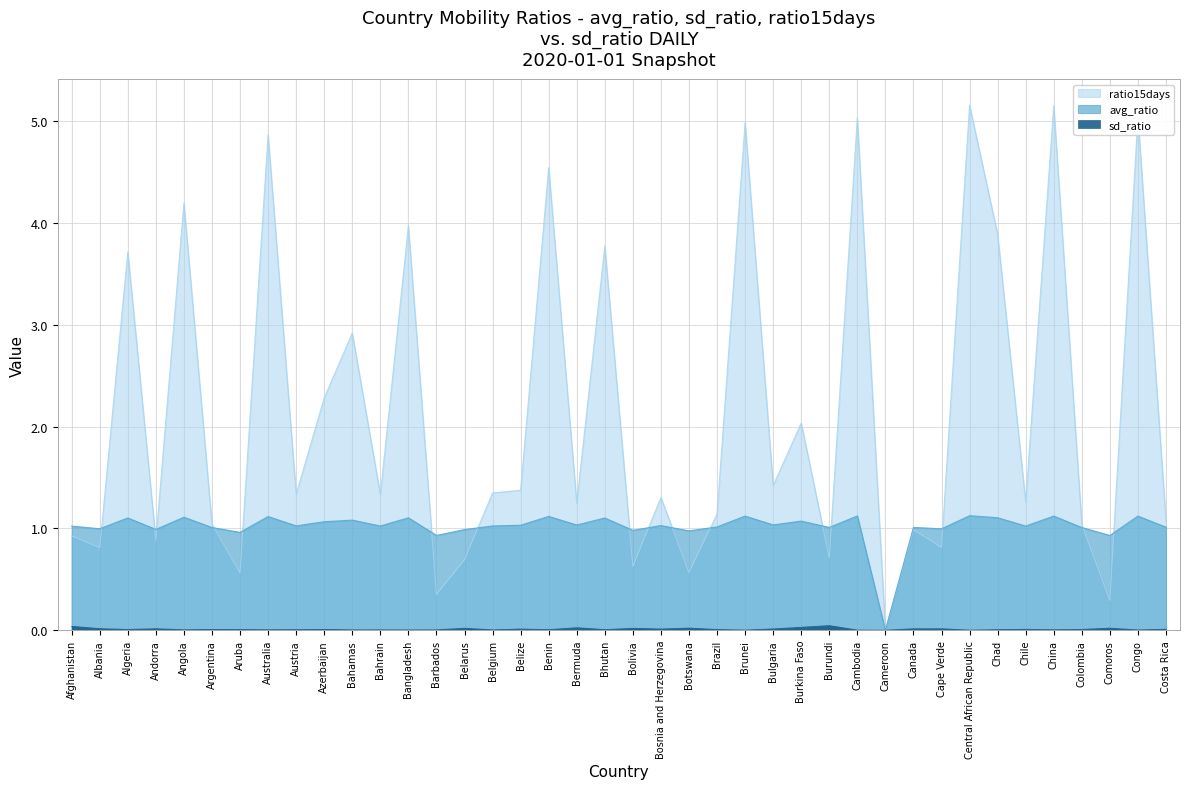

Where is the first local minimum for ratio15days?

Albania